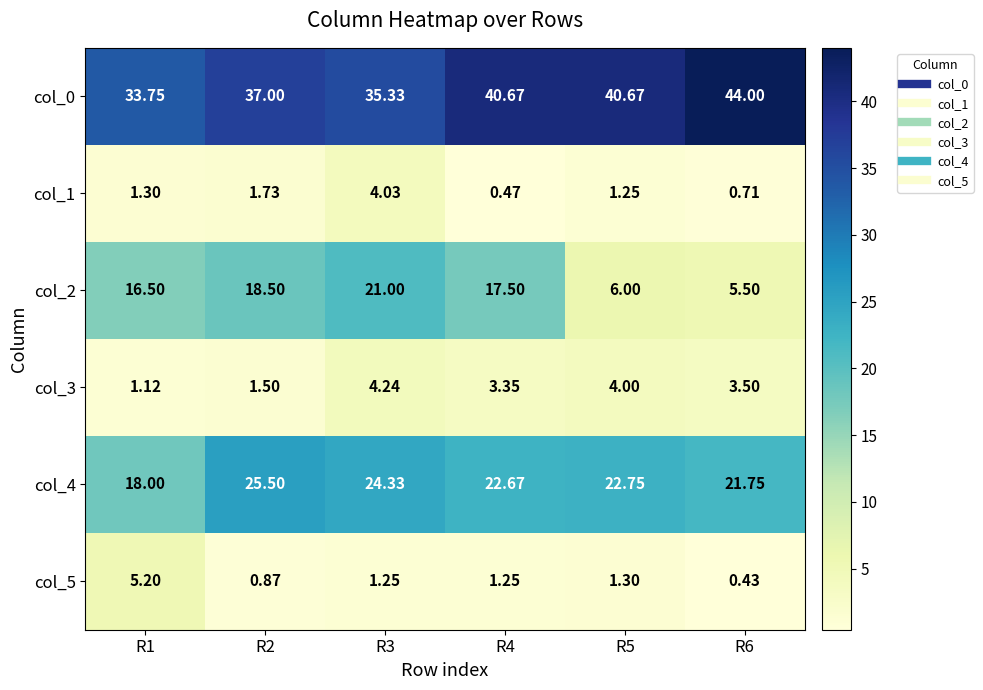

Count the number of categories in the chart.

6